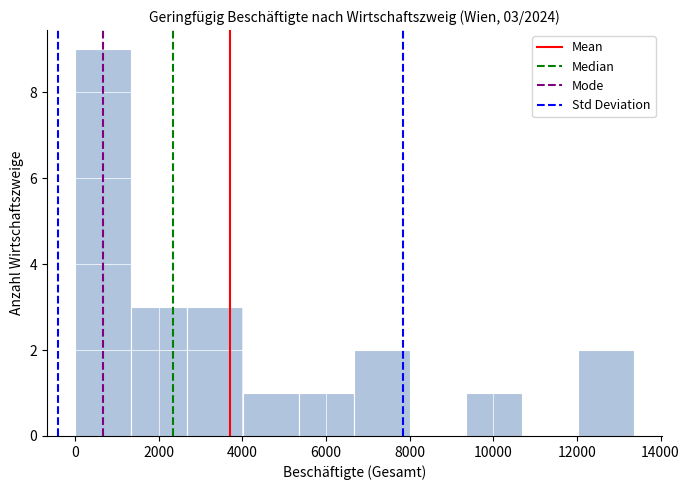

Over which range of the x-axis is the bar tallest?

0 to 1400